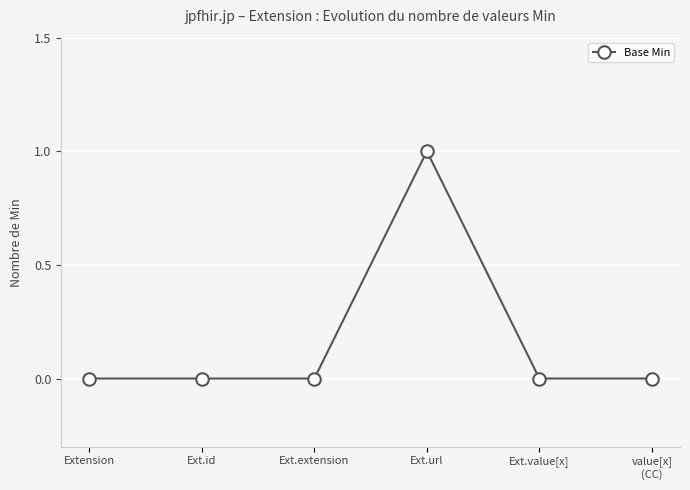

The value at Ext.extension is 0. True or false?

True